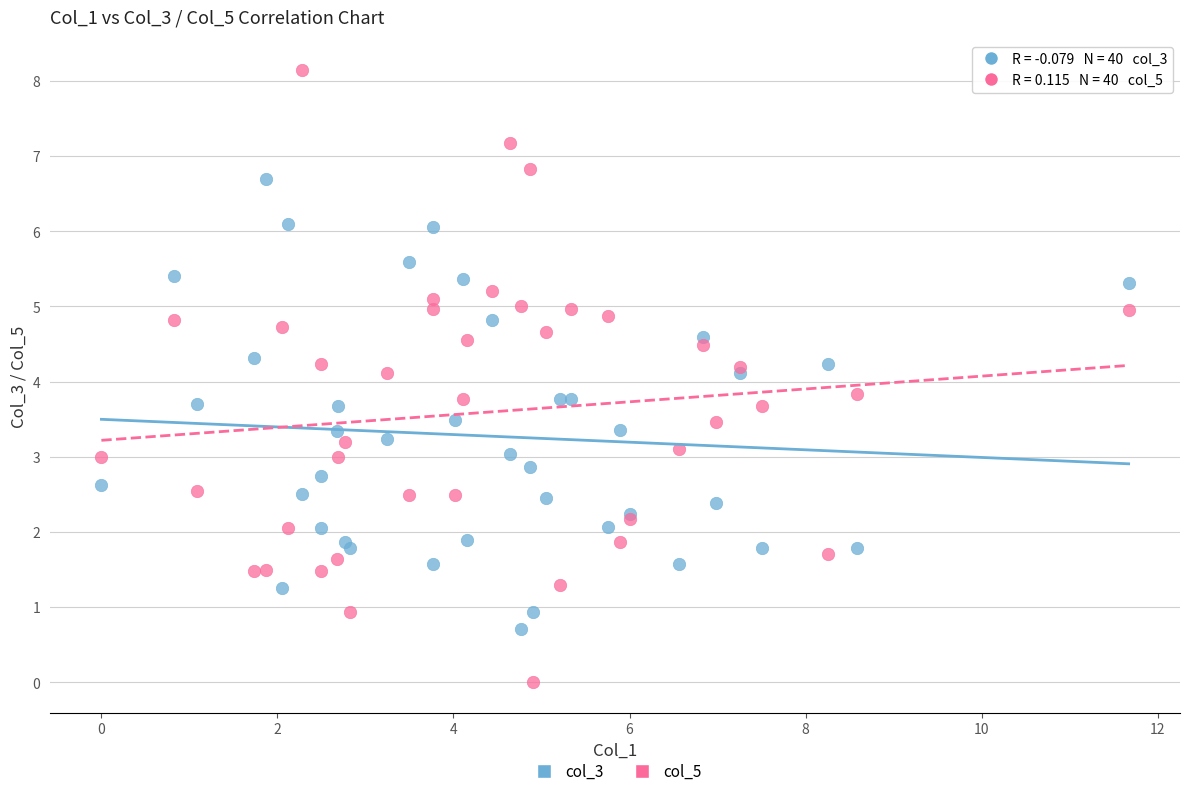

Which series has the widest spread of Y values?

col_5